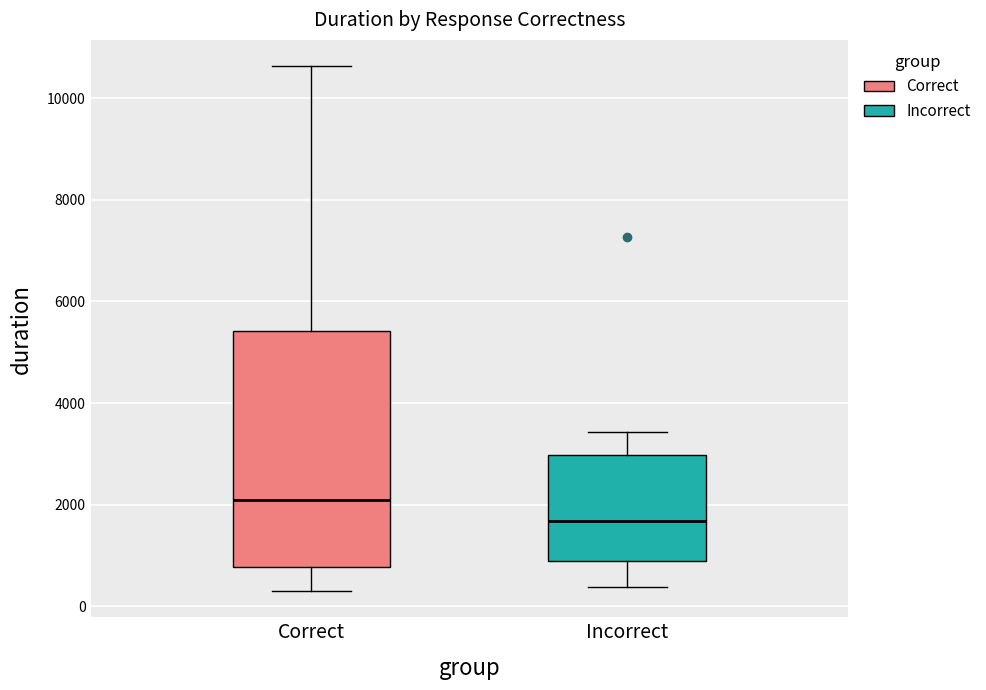

Which box's median line is the highest?

Correct